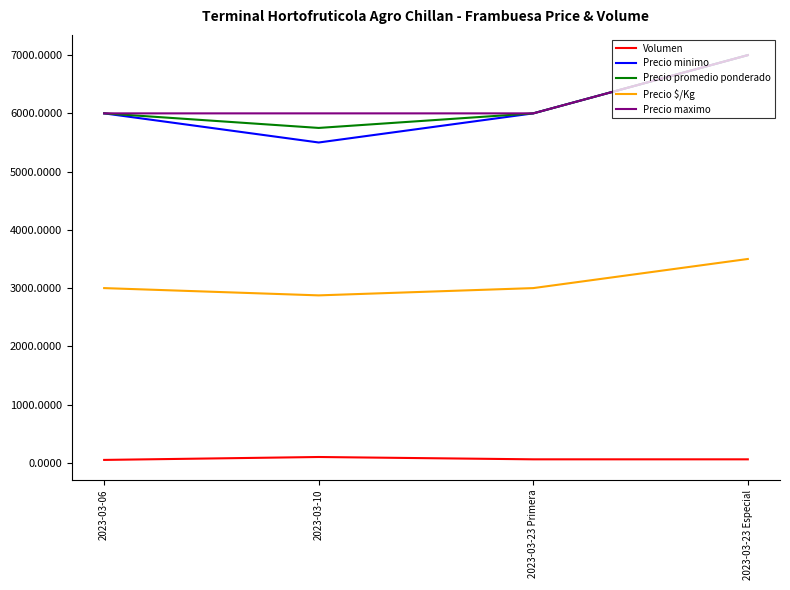

What are all the series names shown in the legend?

Volumen, Precio minimo, Precio promedio ponderado, Precio $/Kg, Precio maximo